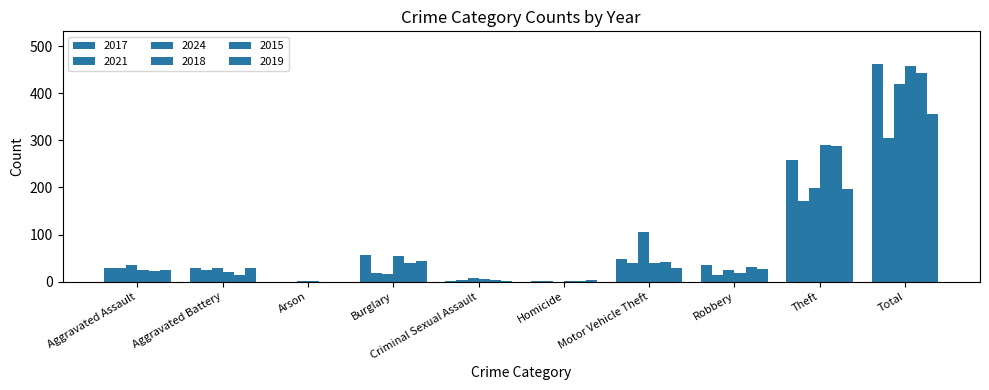

Which series has the largest range (max minus min)?

2017